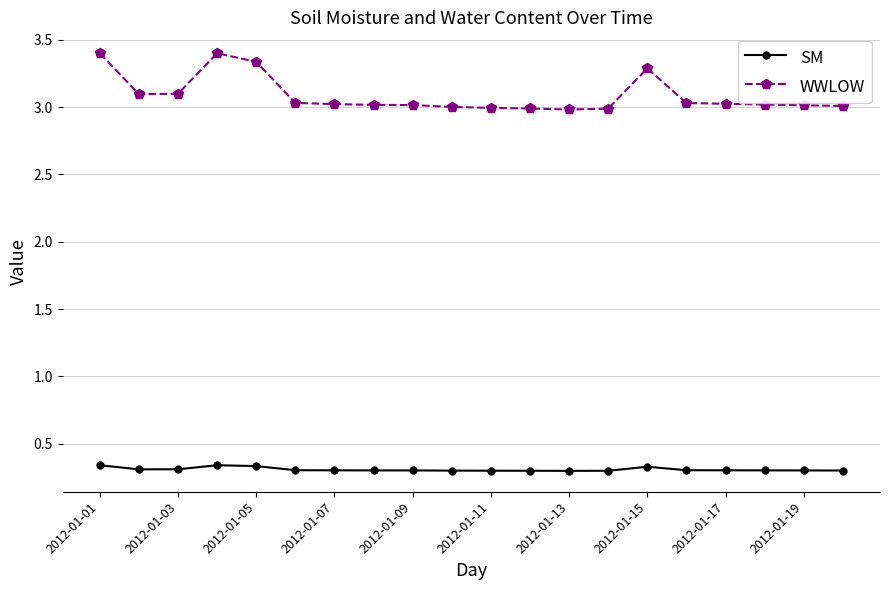

List the series in order of their peak value, highest first.

WWLOW, SM